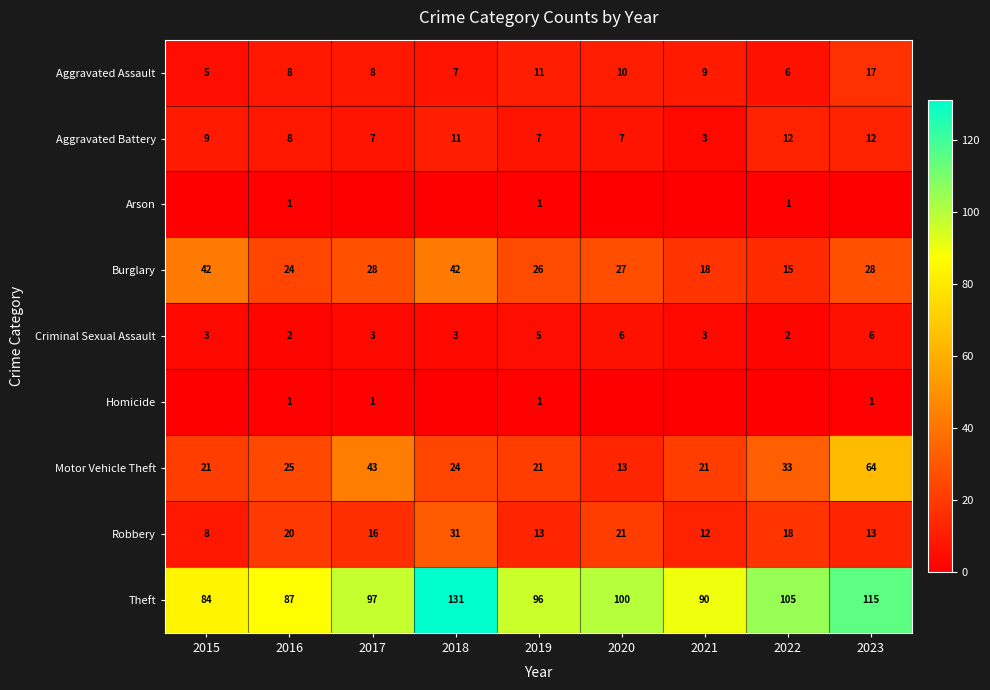

Read the Aggravated Battery value at 2017.

7